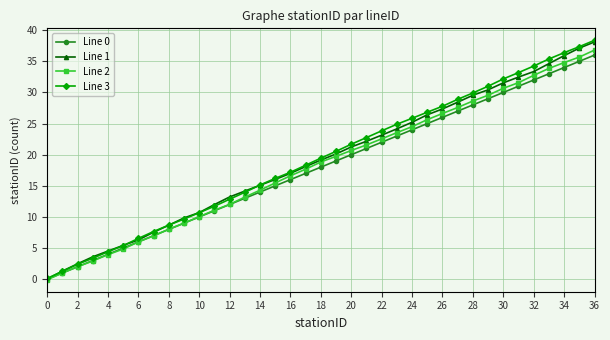

How many lines are shown in the chart?

4